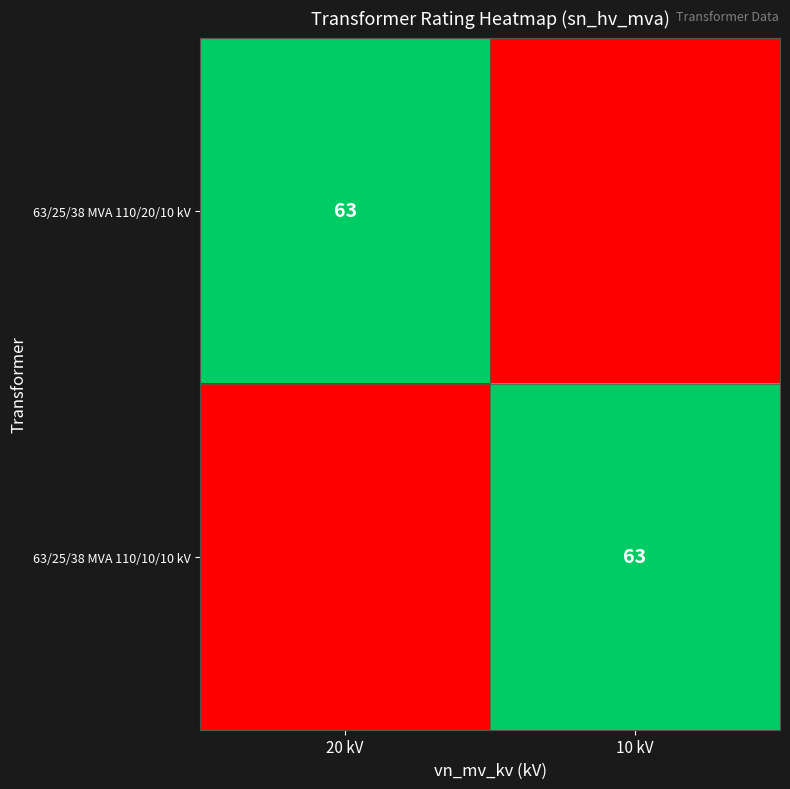

Is it true that 63/25/38 MVA 110/10/10 kV equals 63 at 10 kV?

True